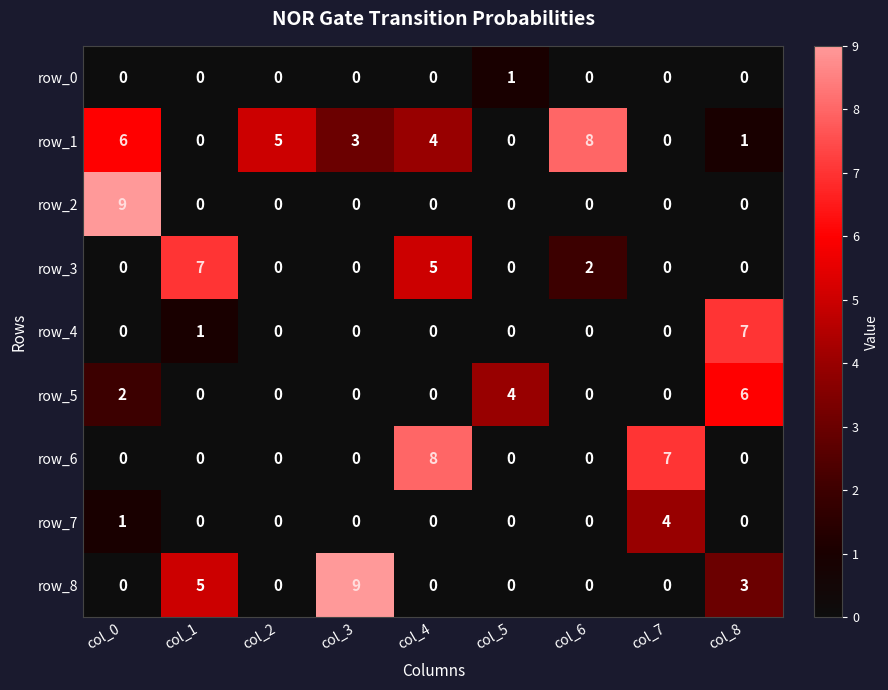

At how many categories does at least one series exceed 3?

9